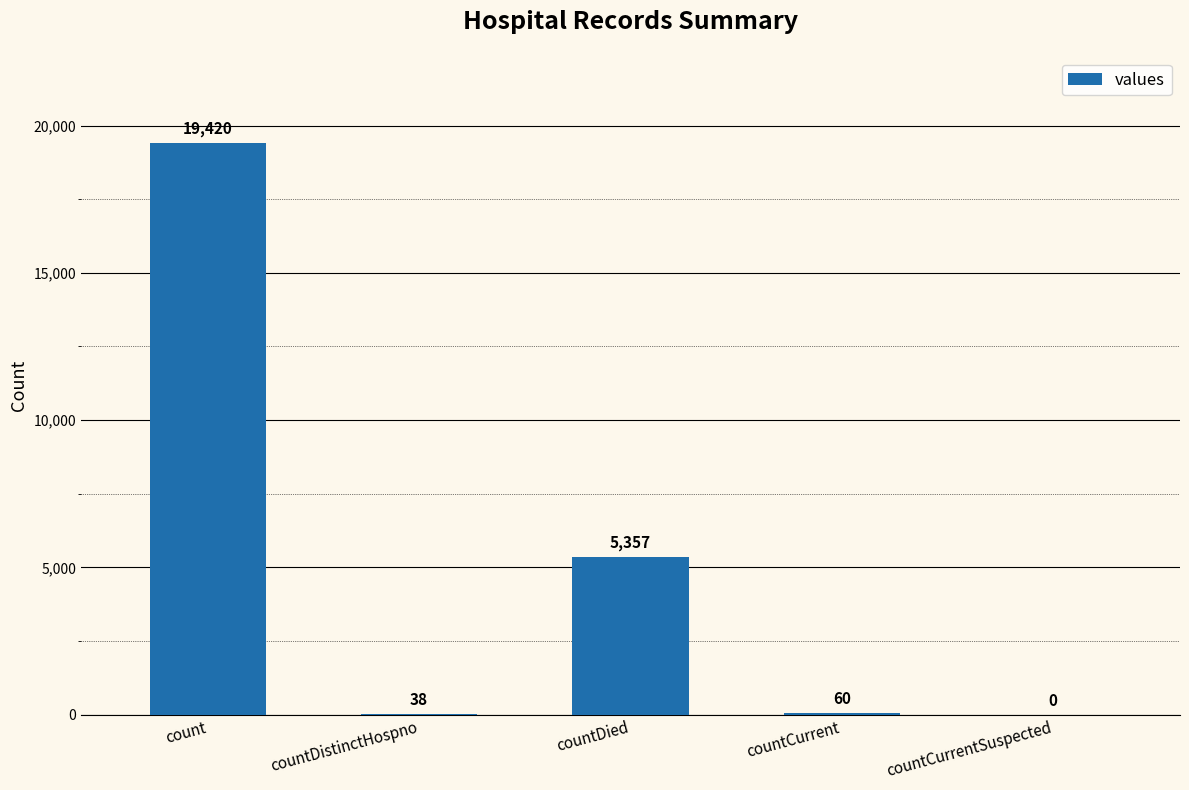

True or false: the data shows 5357 at countDied.

True